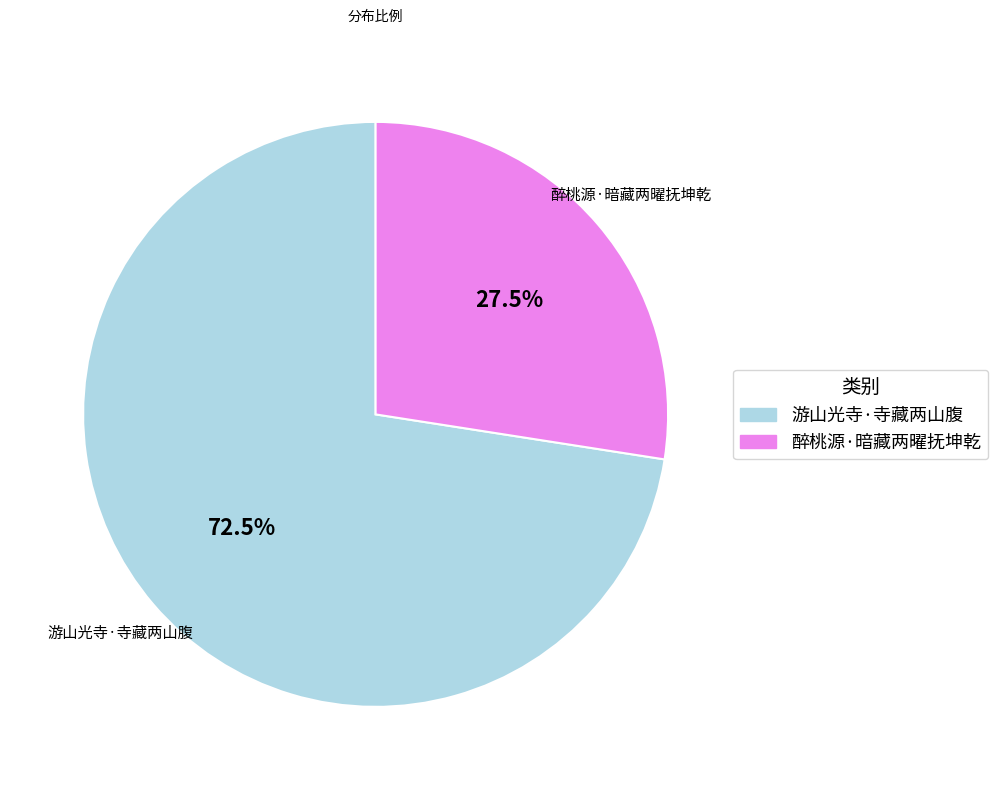

Is there any slice that represents more than half of the pie?

Yes